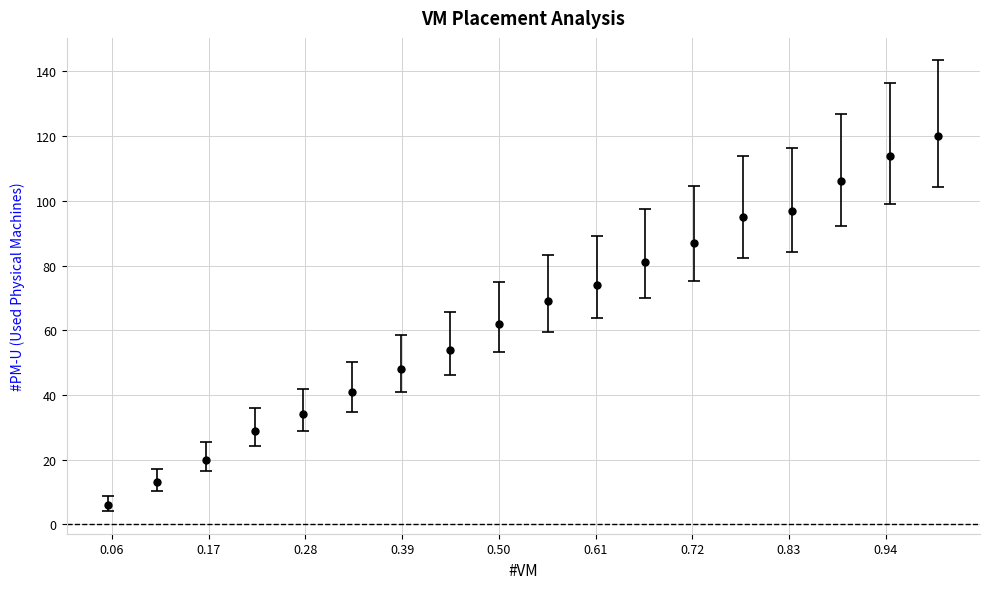

What is the difference between the maximum and minimum values?

114